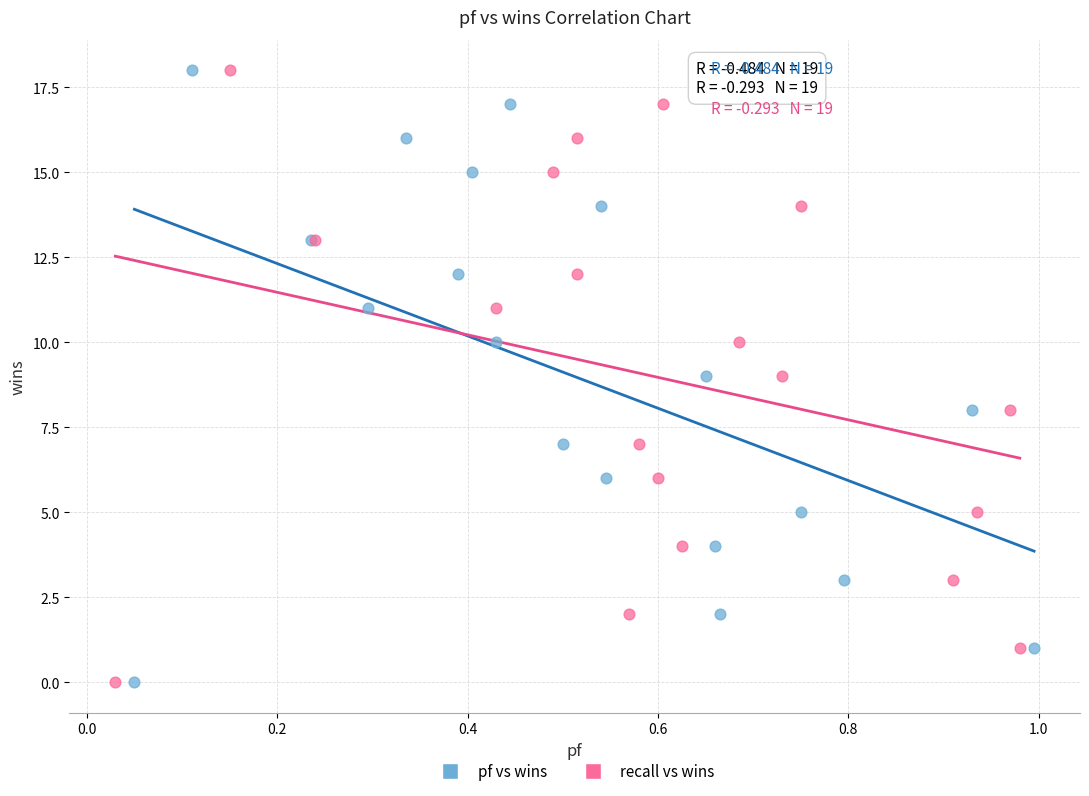

What are all the series names shown in the legend?

pf vs wins, recall vs wins